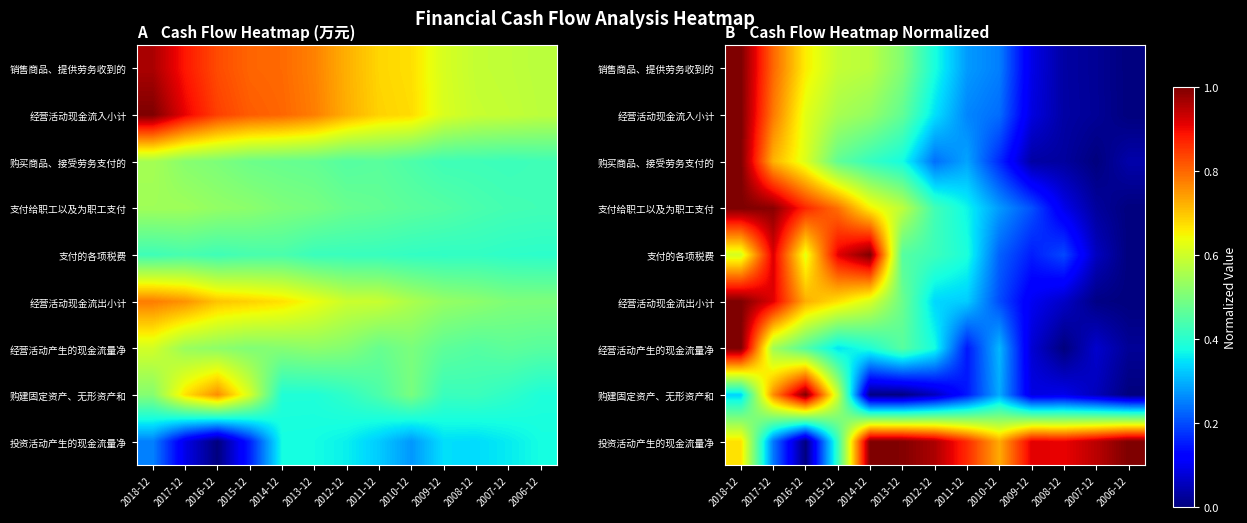

How many distinct data groups are displayed?

9